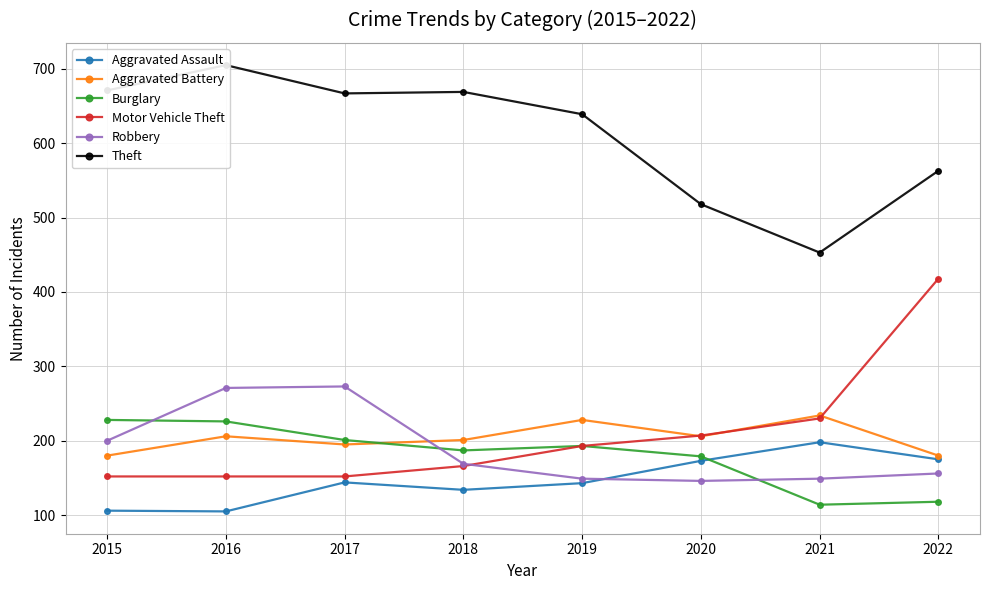

At which category does Aggravated Battery reach its first local valley?

2017